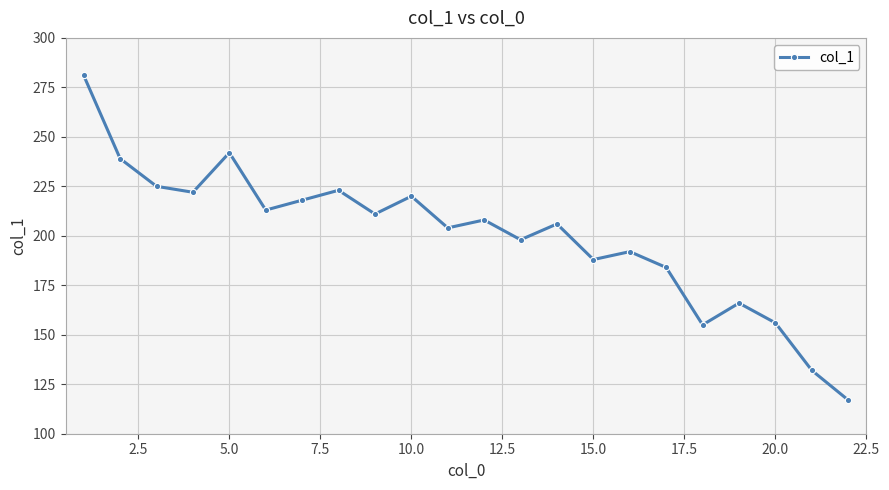

What is the smallest value displayed?

117